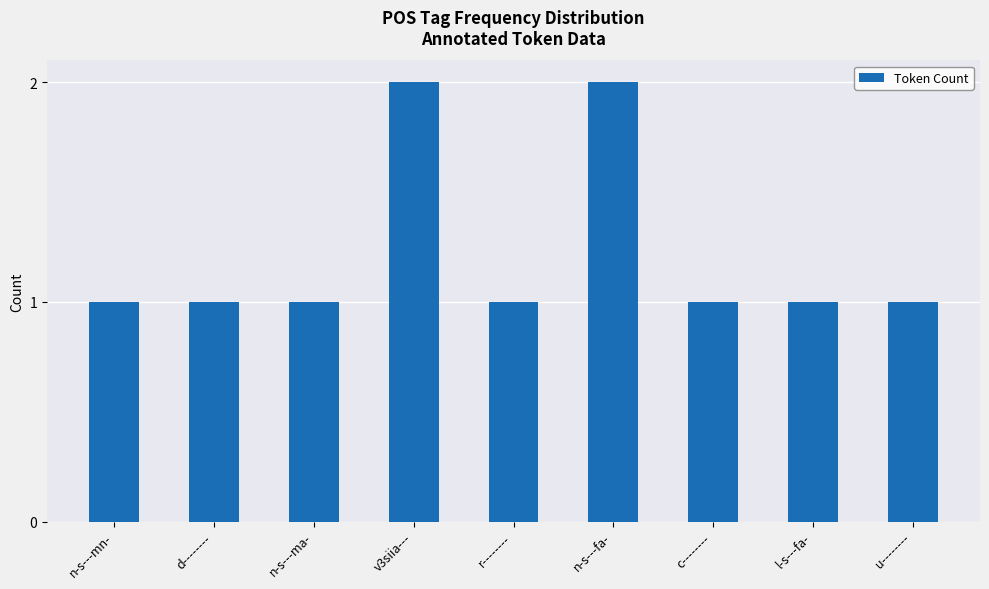

Is it true that the value at n-s---fa- is 1?

False